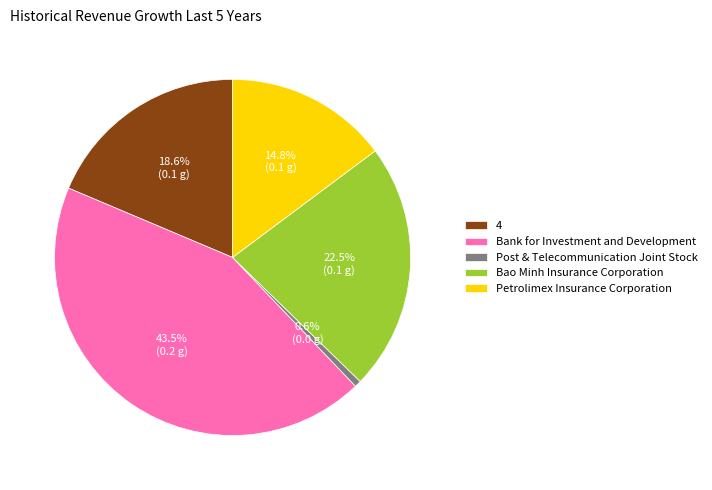

To the nearest percent, what is the difference between the largest and smallest slice percentages?

43%